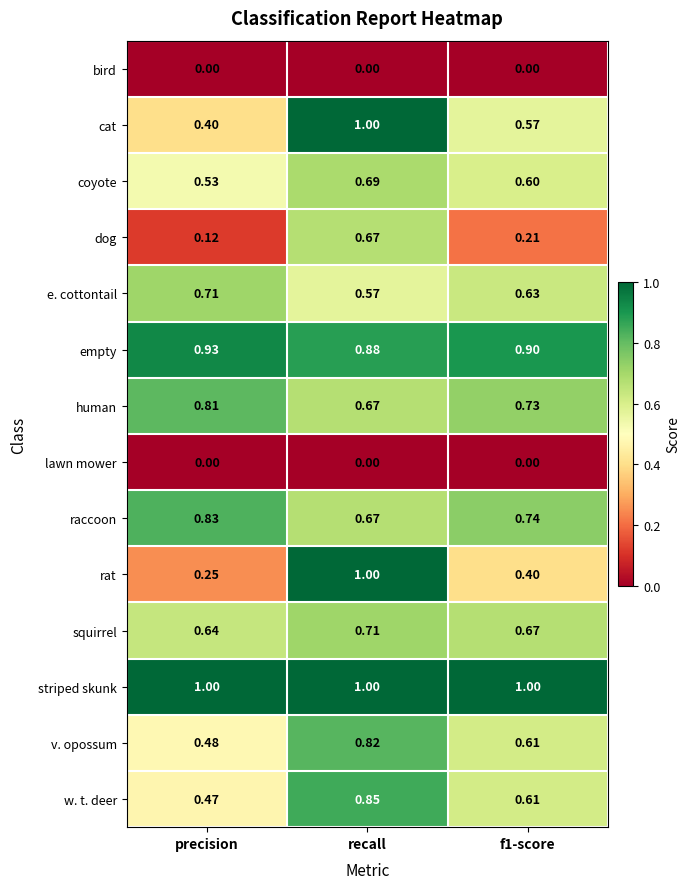

Which series changed the most between recall and f1-score?

rat